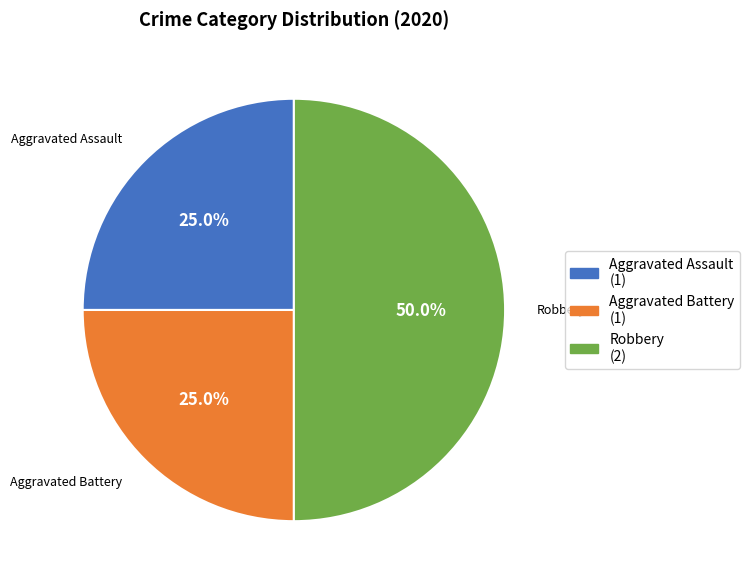

Which category has the biggest portion of the pie?

Robbery